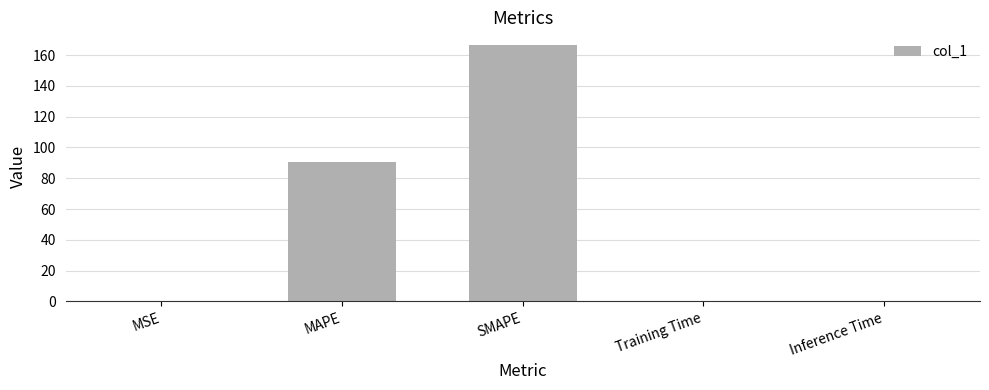

The value at SMAPE is 166.5. True or false?

True